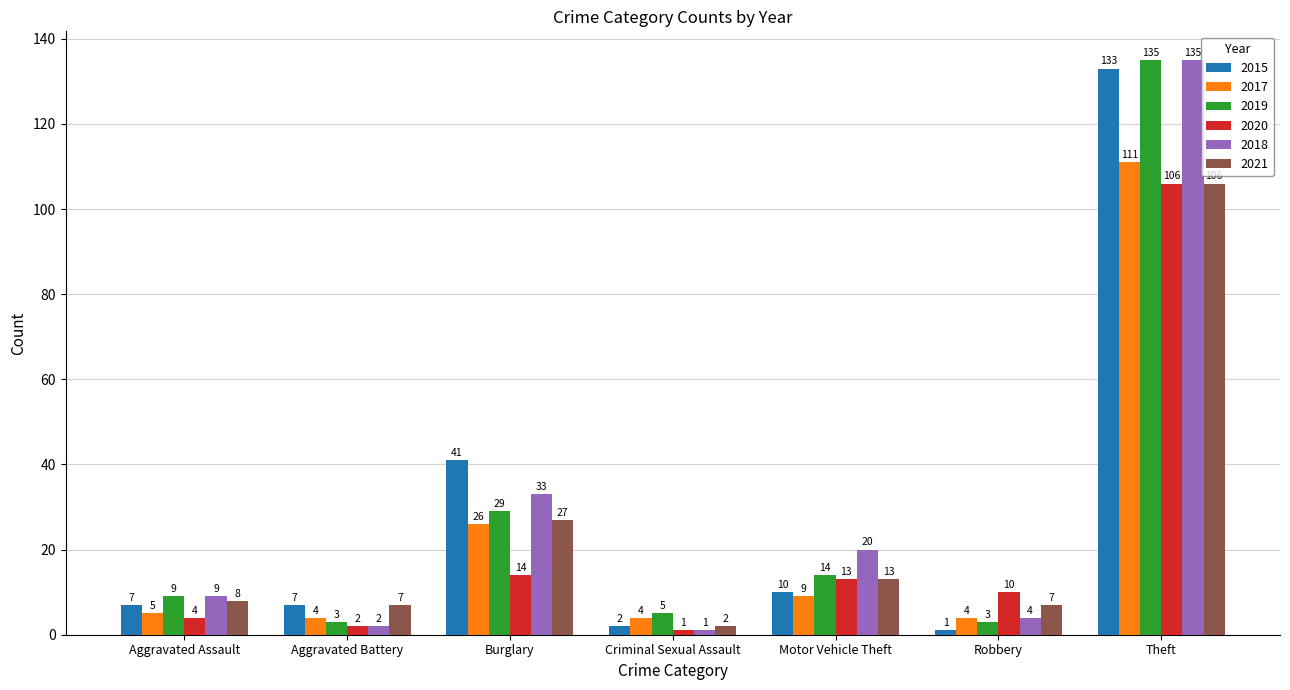

How many categories are shown in the chart?

7